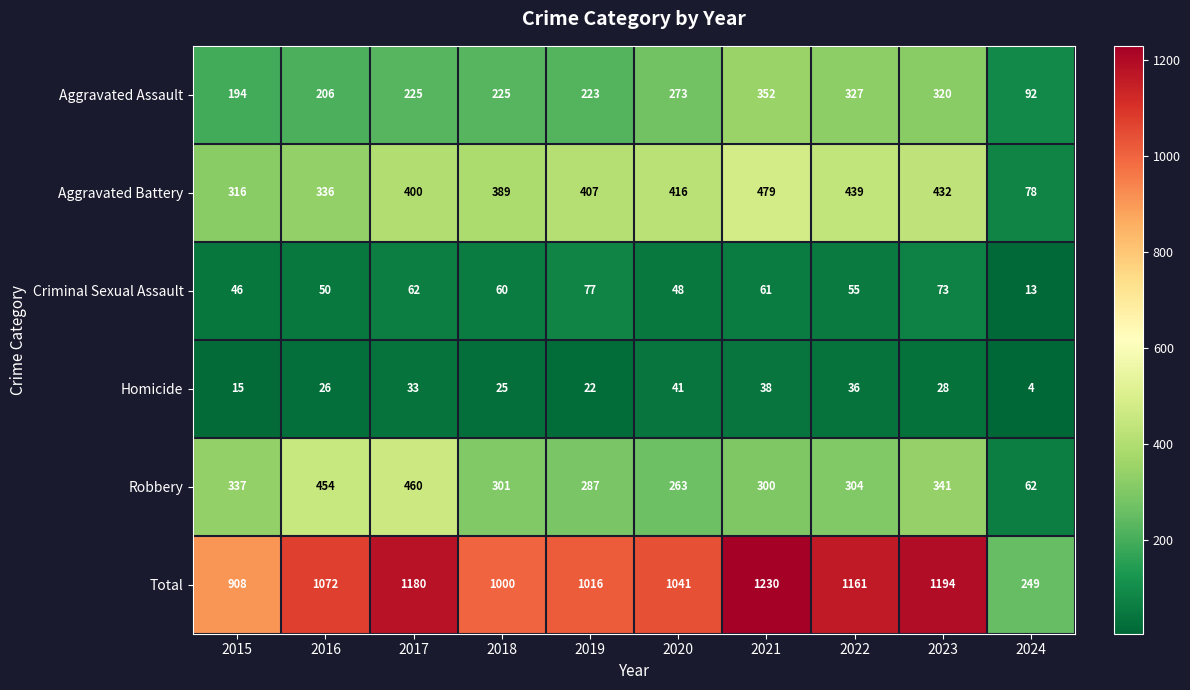

The Aggravated Assault series shows 352 at 2021. True or false?

True